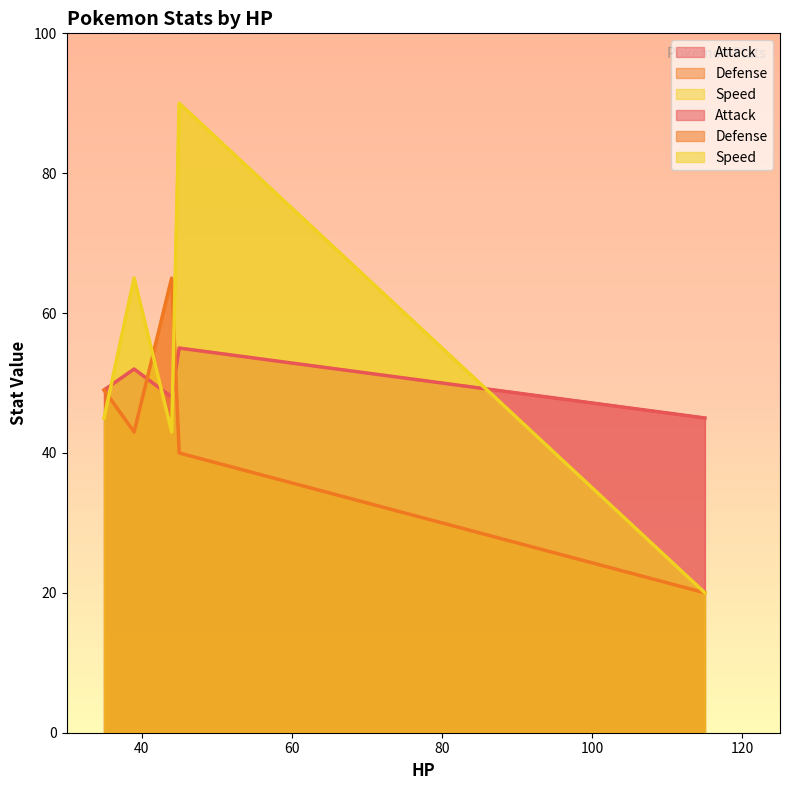

True or false: Speed and Attack intersect in this chart.

True